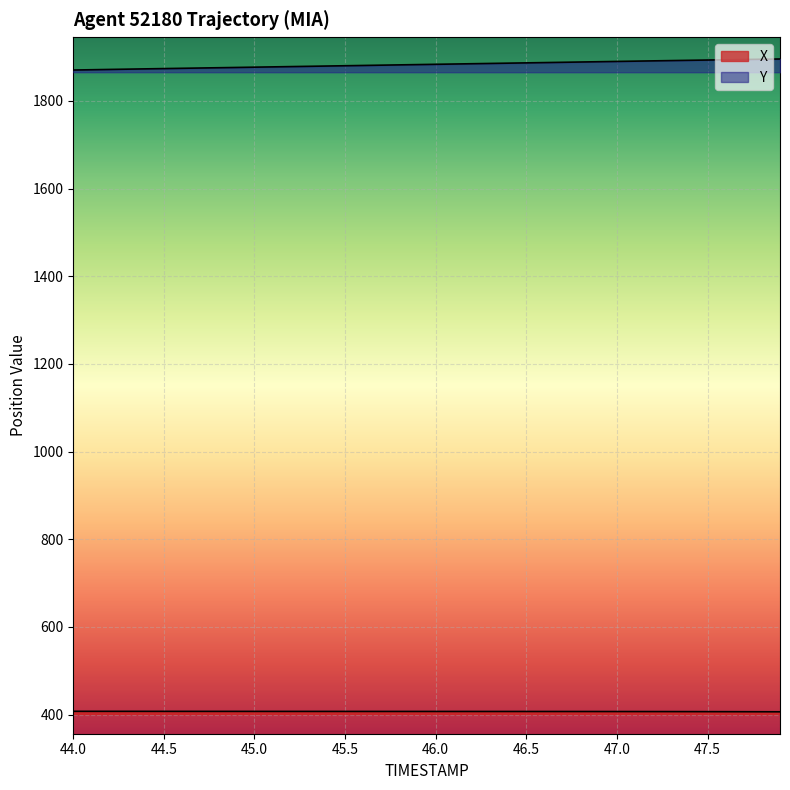

The Y series shows 2715.2 at 46.5. True or false?

False